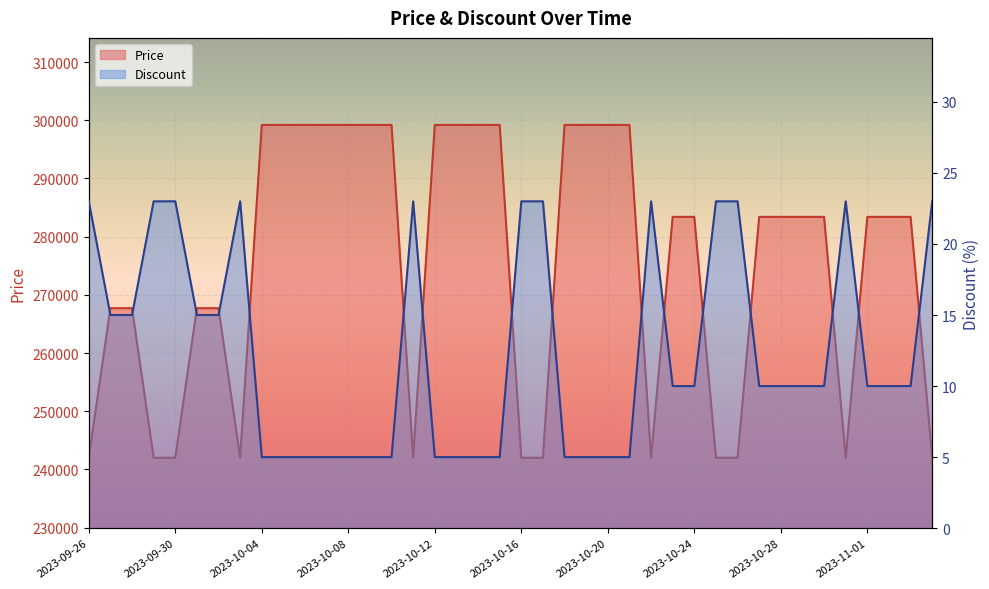

Rank the series by their average value, from highest to lowest.

Price, Discount